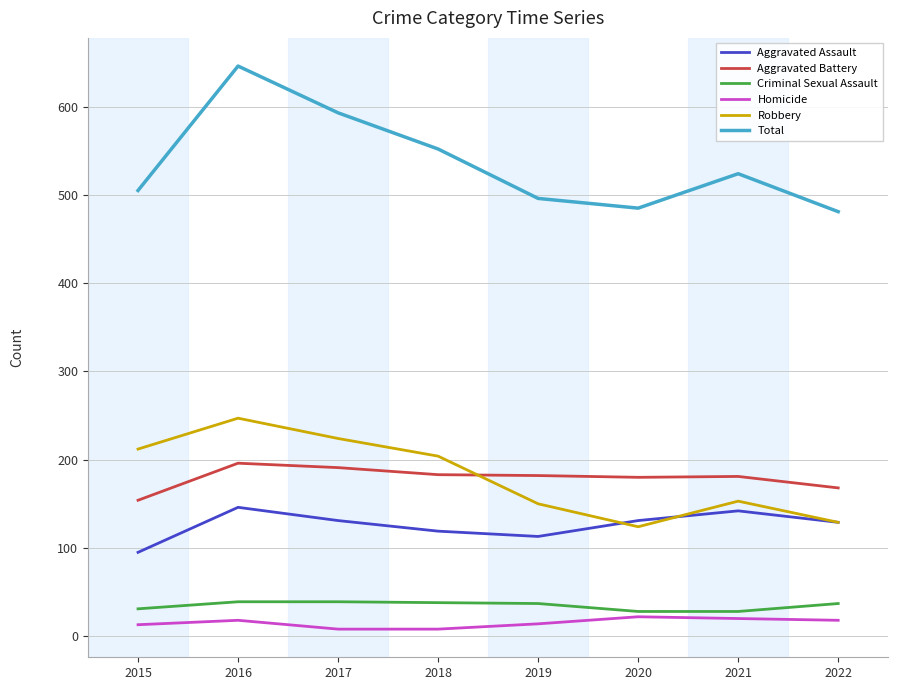

Rank the series at 2017 from lowest to highest value.

Homicide, Criminal Sexual Assault, Aggravated Assault, Aggravated Battery, Robbery, Total